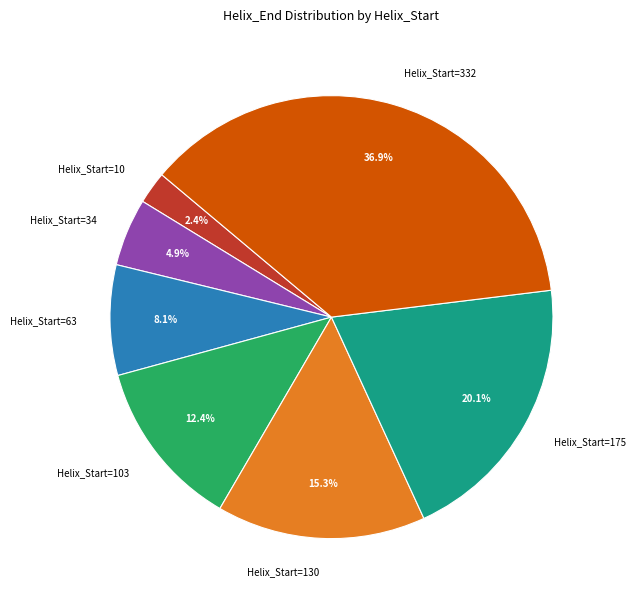

To the nearest percent, what is the average slice percentage?

14%